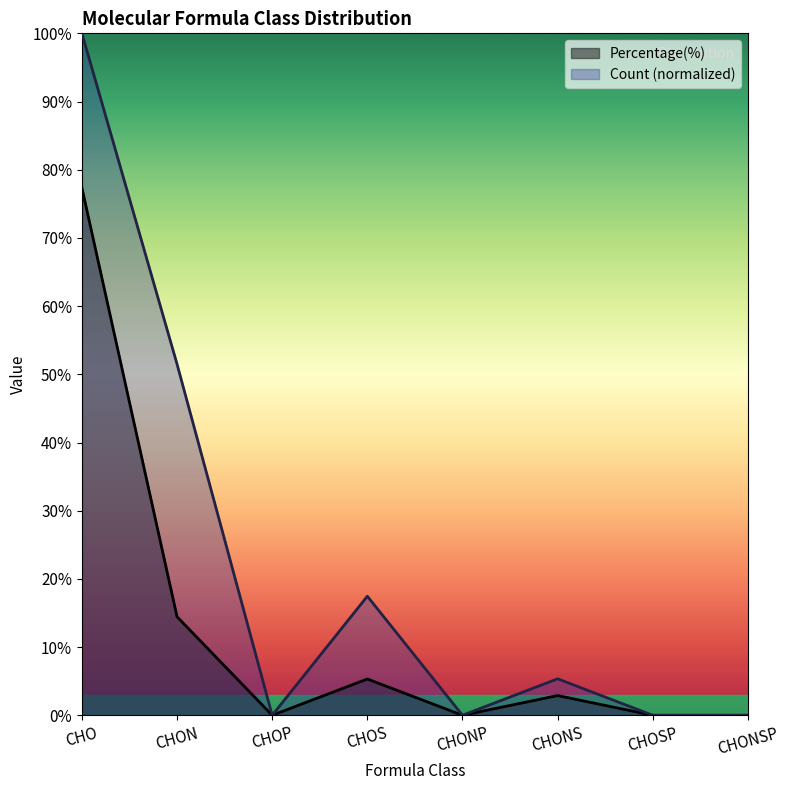

Between CHOS and CHON, which is larger?

CHON